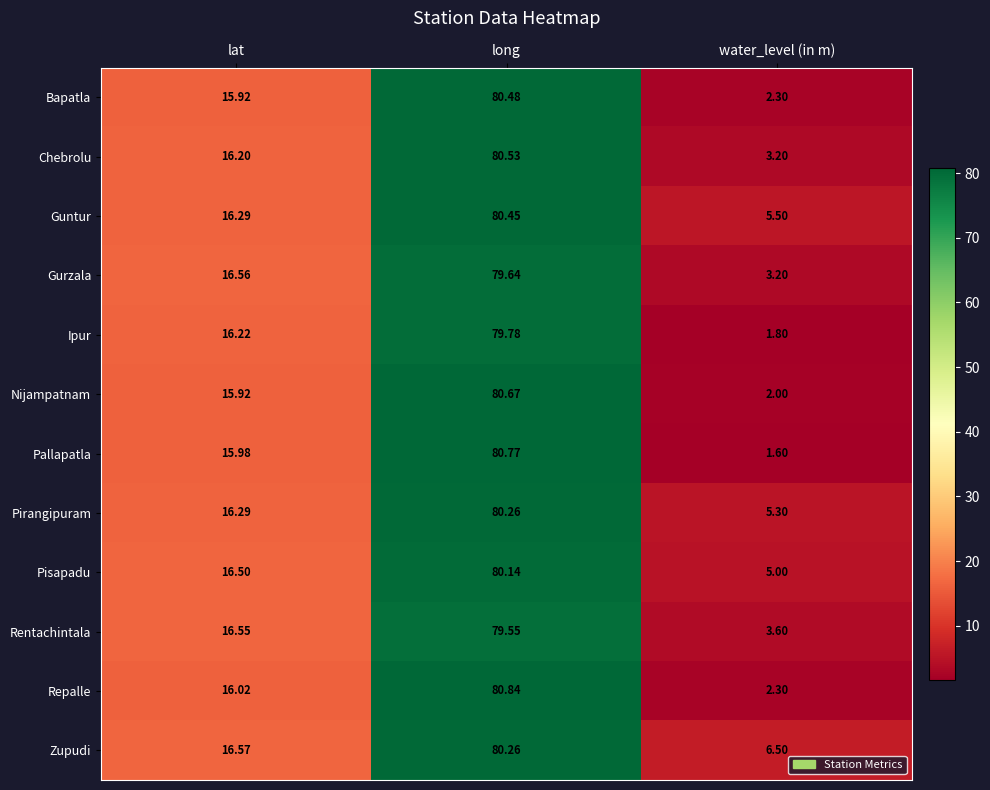

How many data points in Ipur are above 16?

2